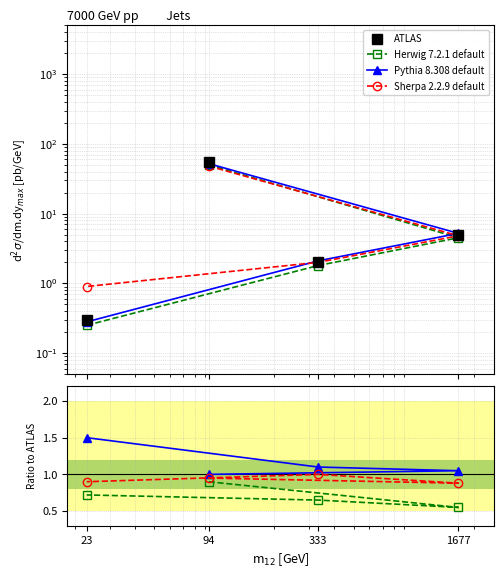

Is it true that ATLAS equals 0.2 at 23?

False